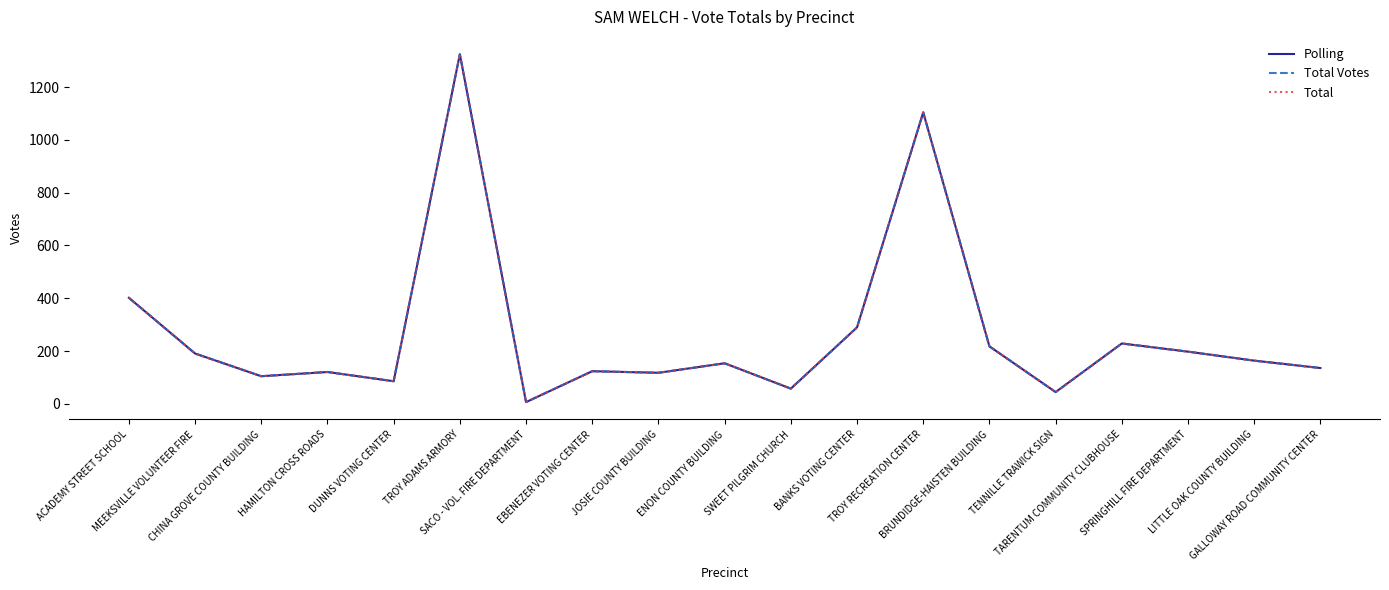

Where is the first local maximum for Total Votes?

HAMILTON CROSS ROADS